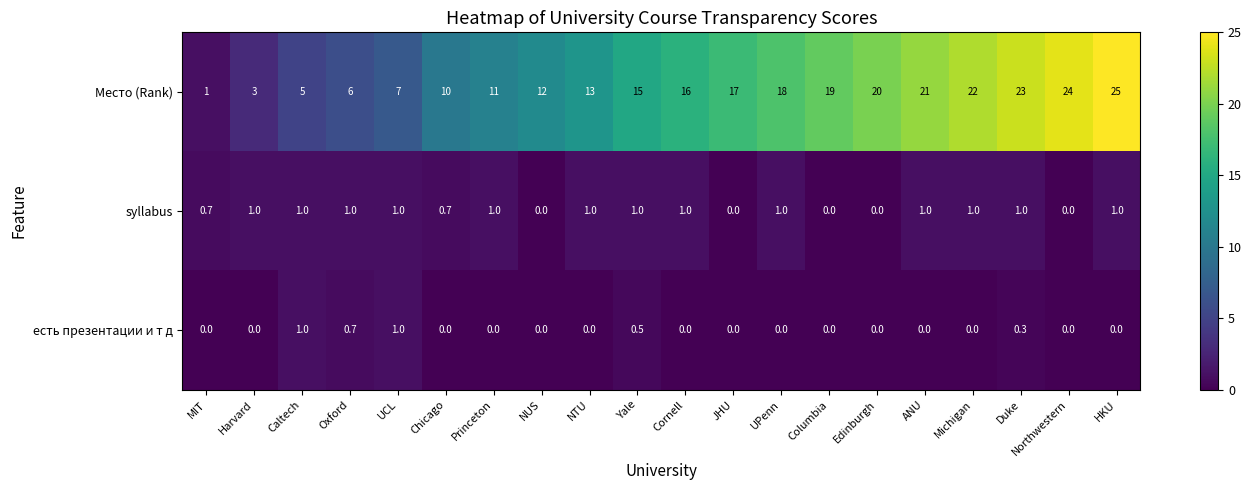

Which label corresponds to the largest value in the chart?

HKU